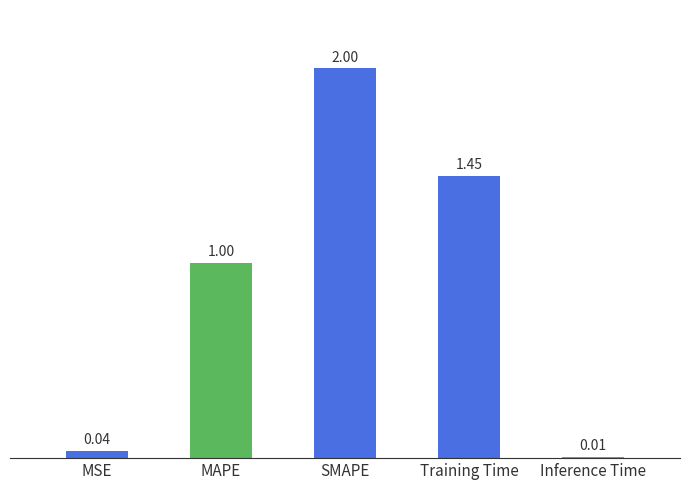

At which label is the value closest to 1?

MAPE